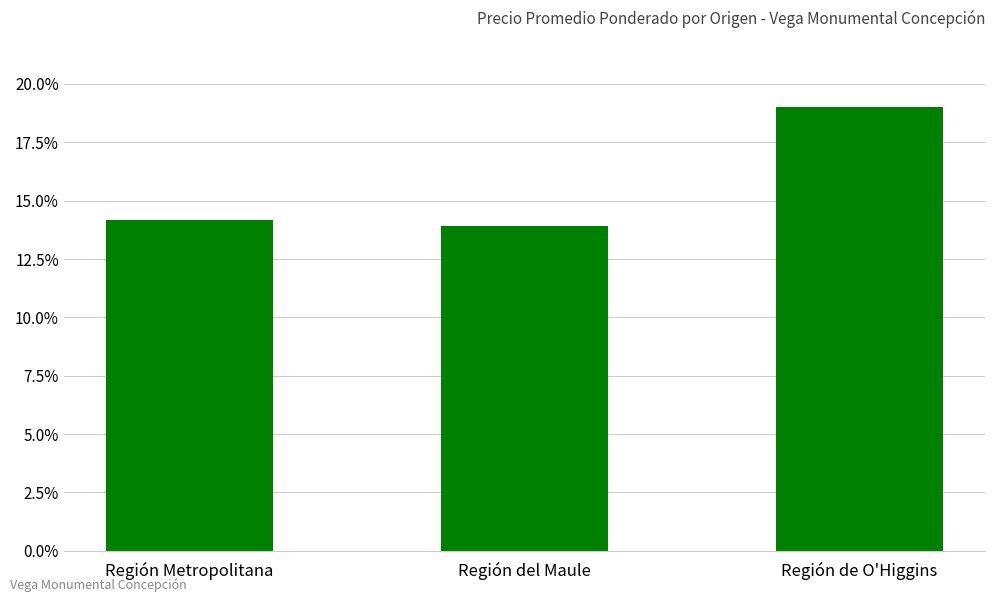

What is the minimum value shown in the chart?

13.9